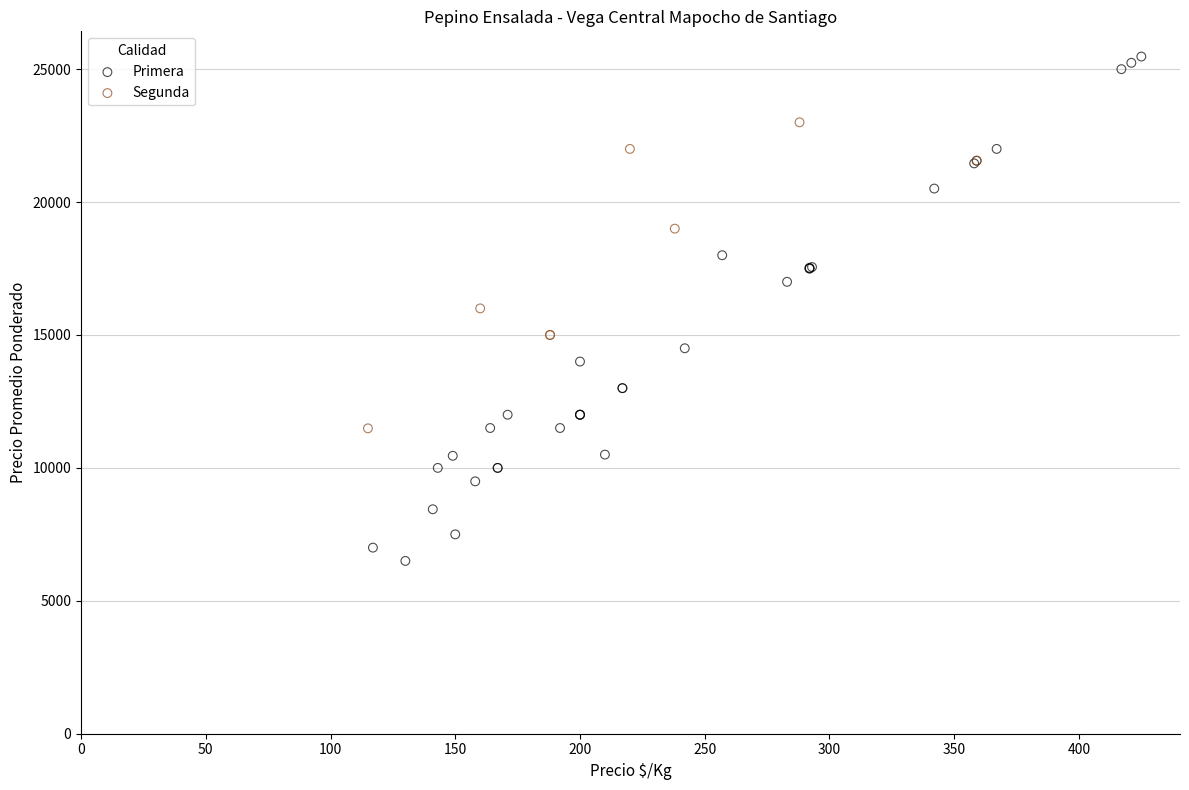

Which series reaches the maximum Y coordinate?

Primera